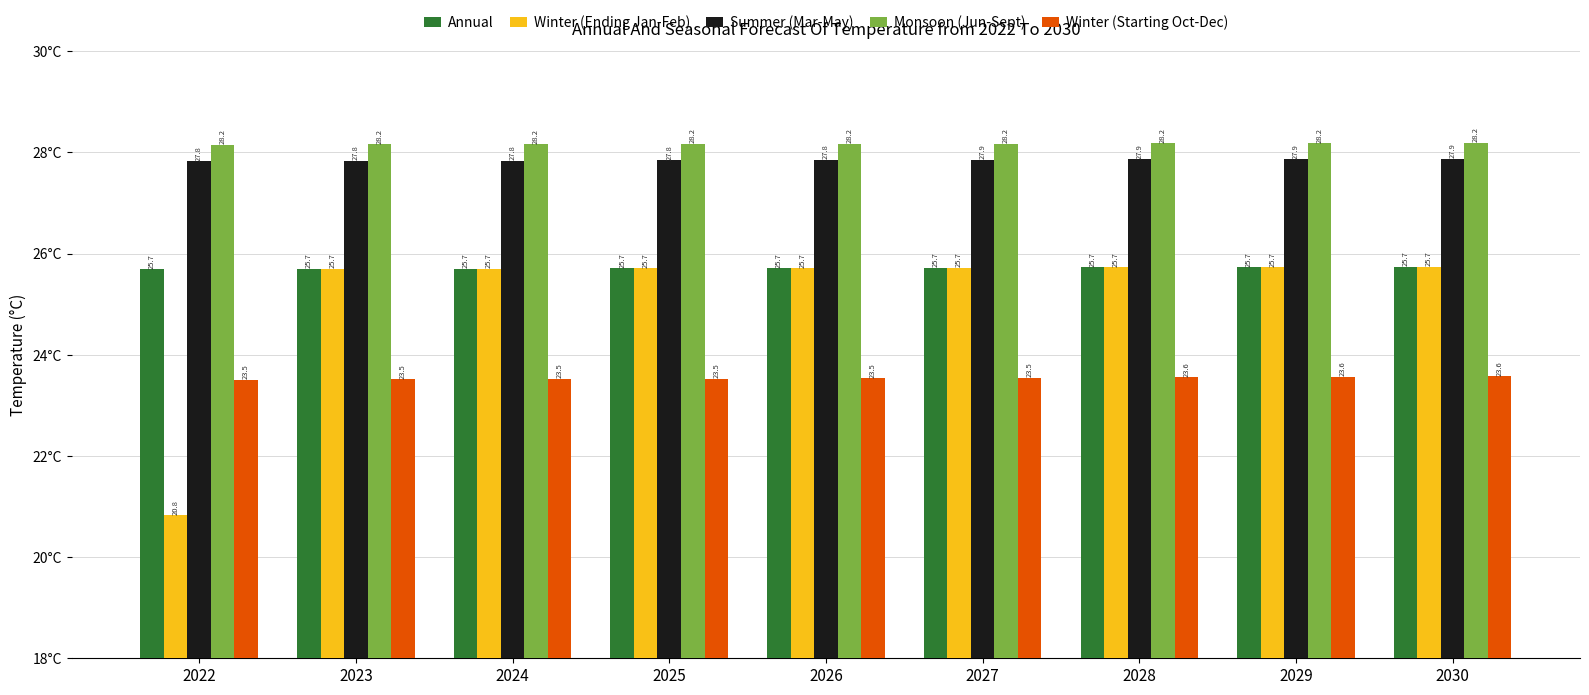

True or false: Winter (Starting Oct-Dec) has a value of 23.6 at 2029.

True